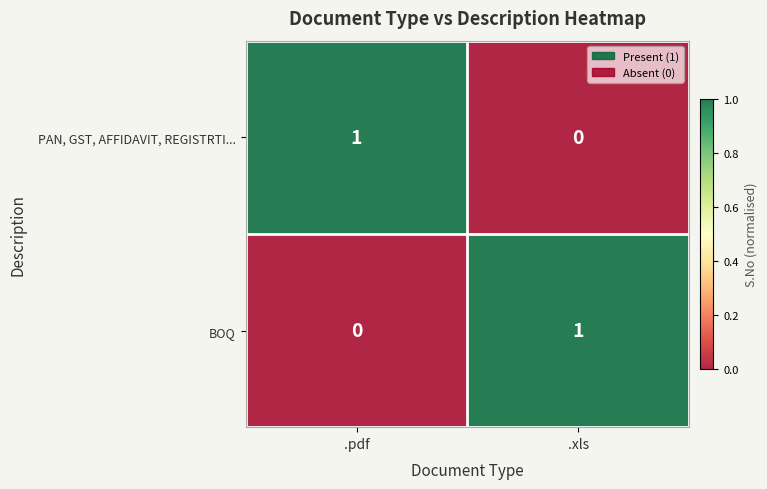

The value of BOQ at .xls is 2. True or false?

False